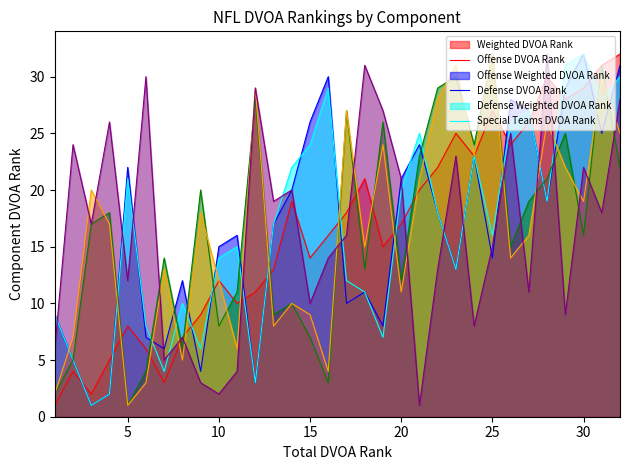

At which label does Defense Weighted DVOA Rank first exceed 17?

3